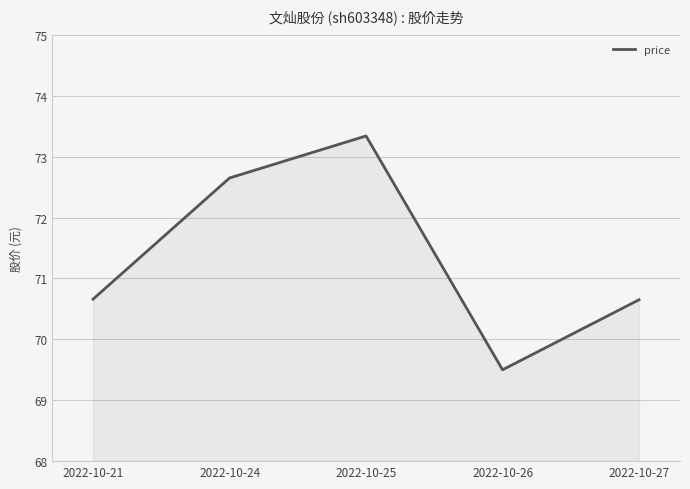

What is the sum of all values?

356.8